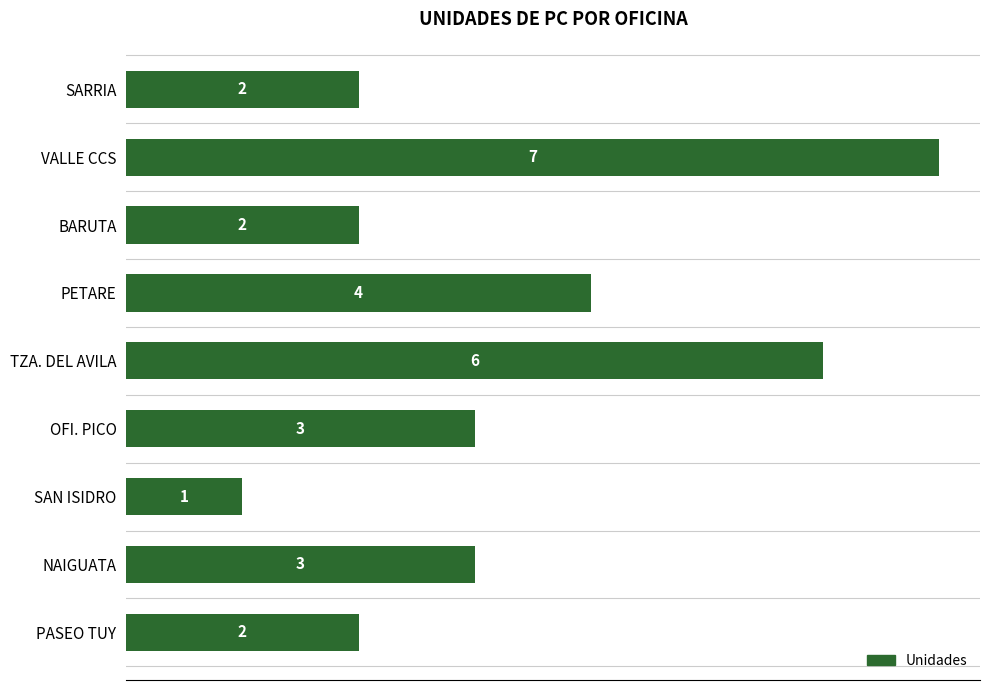

What is the smallest value displayed?

1